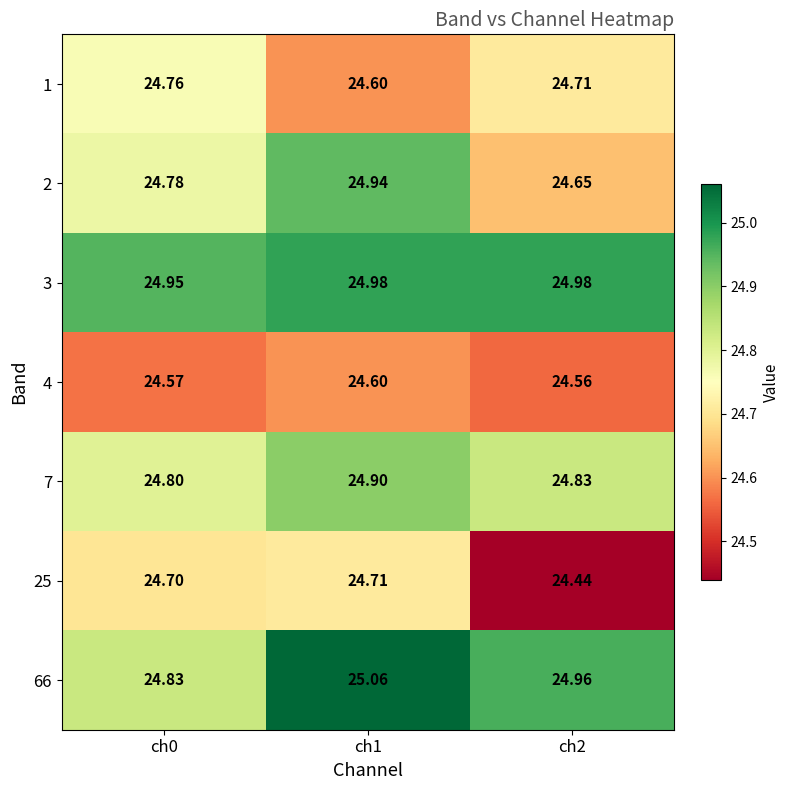

What is the spread (max minus min) of values at ch2?

0.5